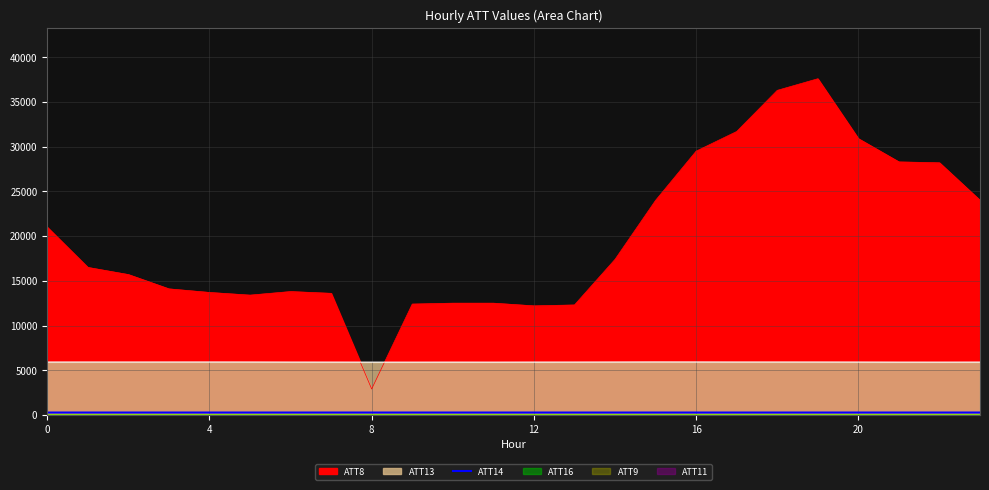

At which label is the value closest to 266?

12